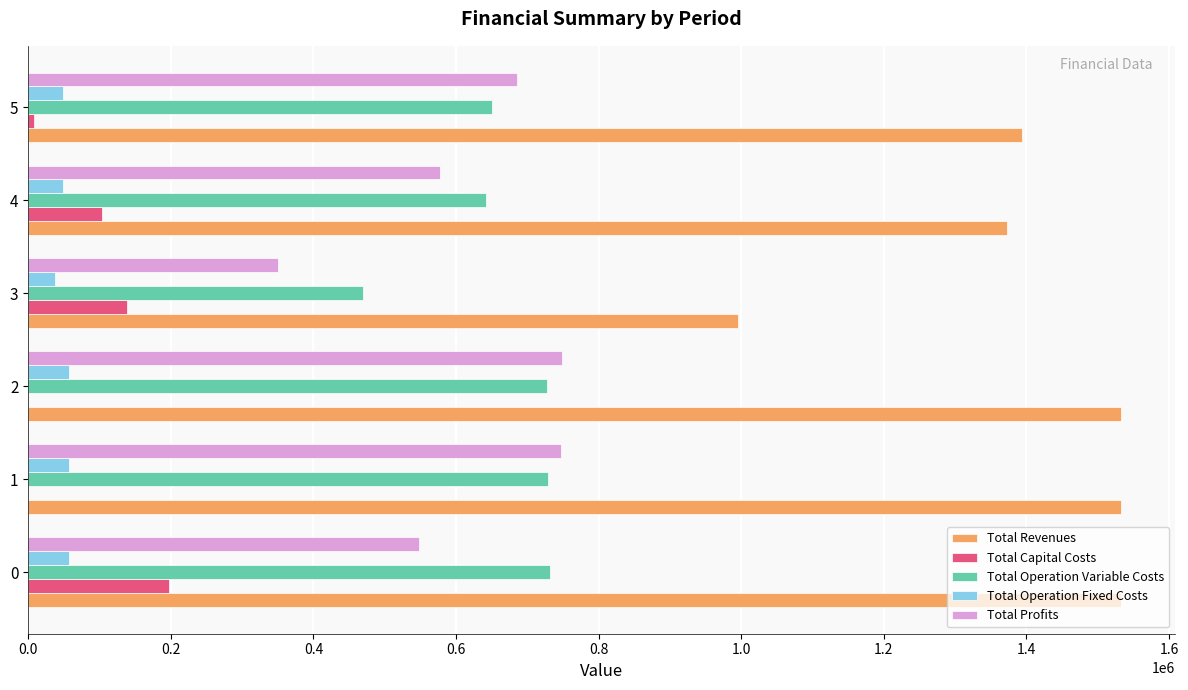

Is the value of Total Operation Variable Costs at 3 greater than the value of Total Operation Fixed Costs at 1?

Yes